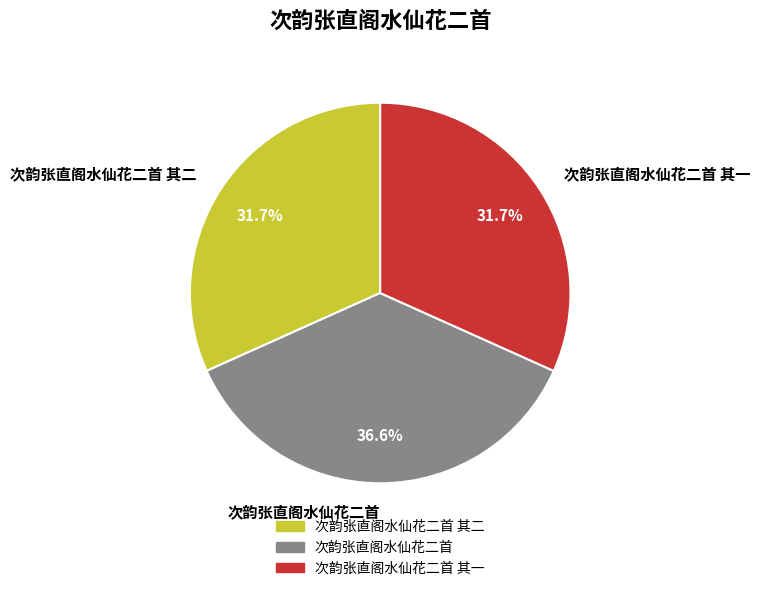

What percentage do 次韵张直阁水仙花二首 and 次韵张直阁水仙花二首 其二 together represent?

68.3%